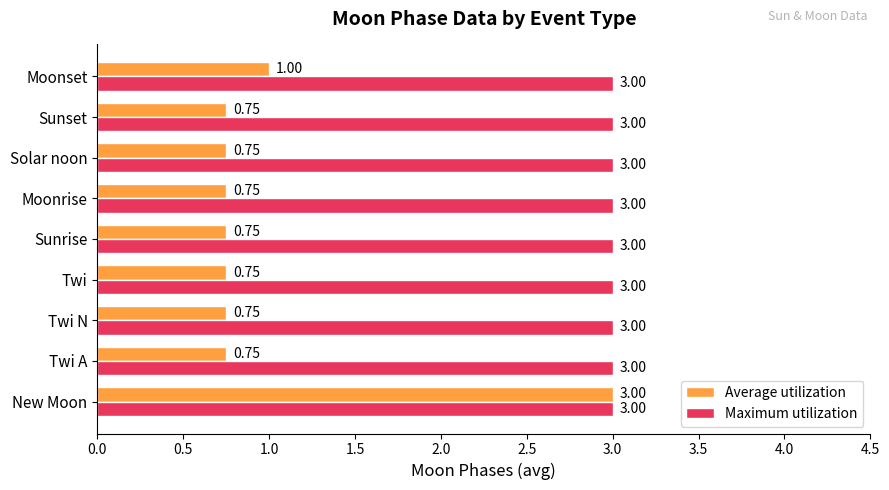

Which series has the largest range (max minus min)?

Average utilization